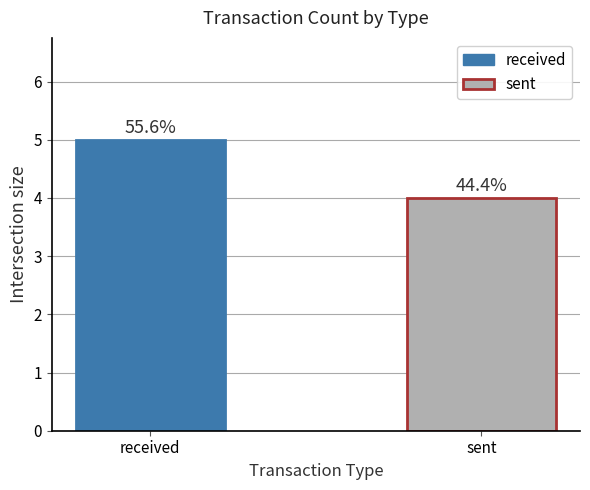

Reading left to right, list all the values displayed in this chart.

5	4